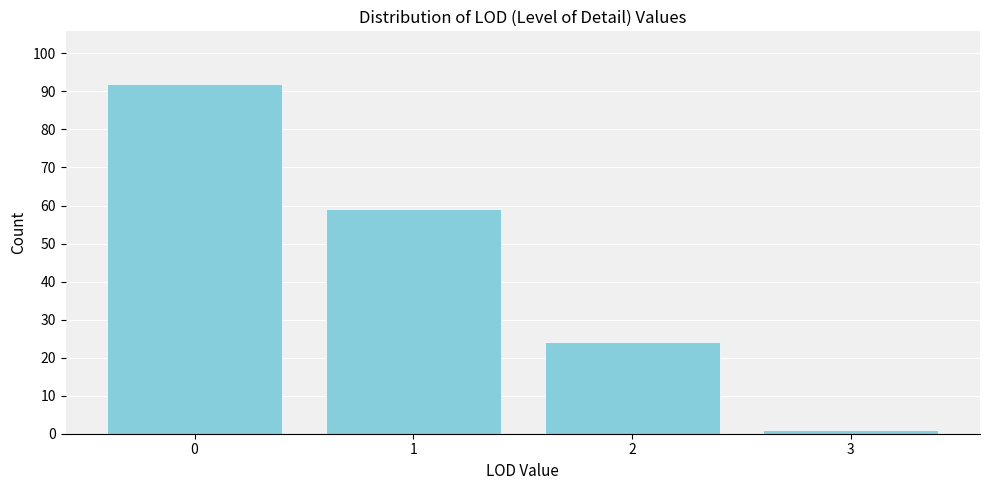

Reading left to right, transcribe all the data shown in this chart.

0=92	1=59	2=24	3=1